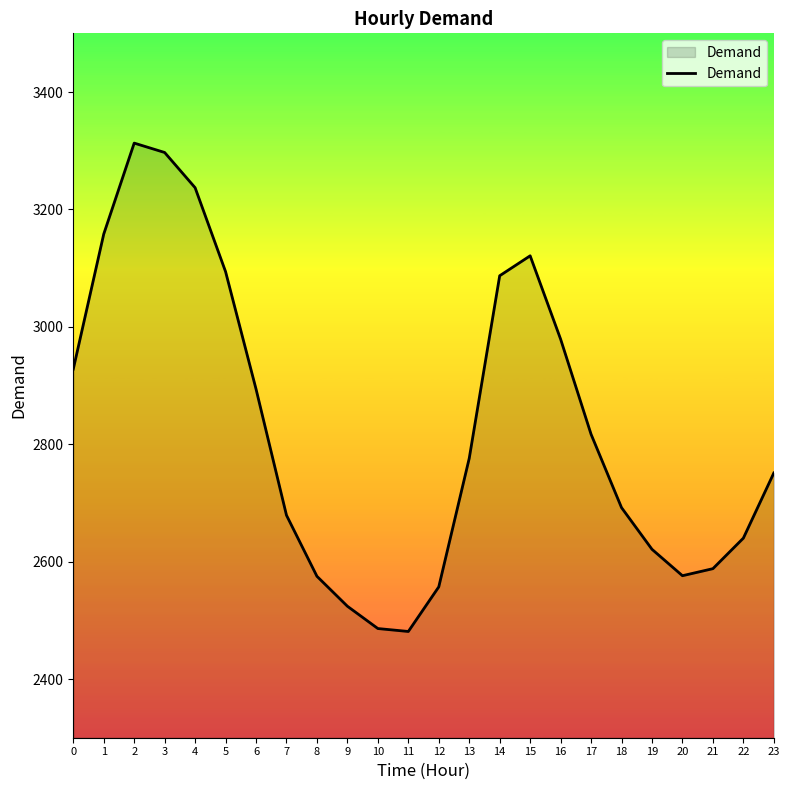

What is the smallest value displayed?

2481